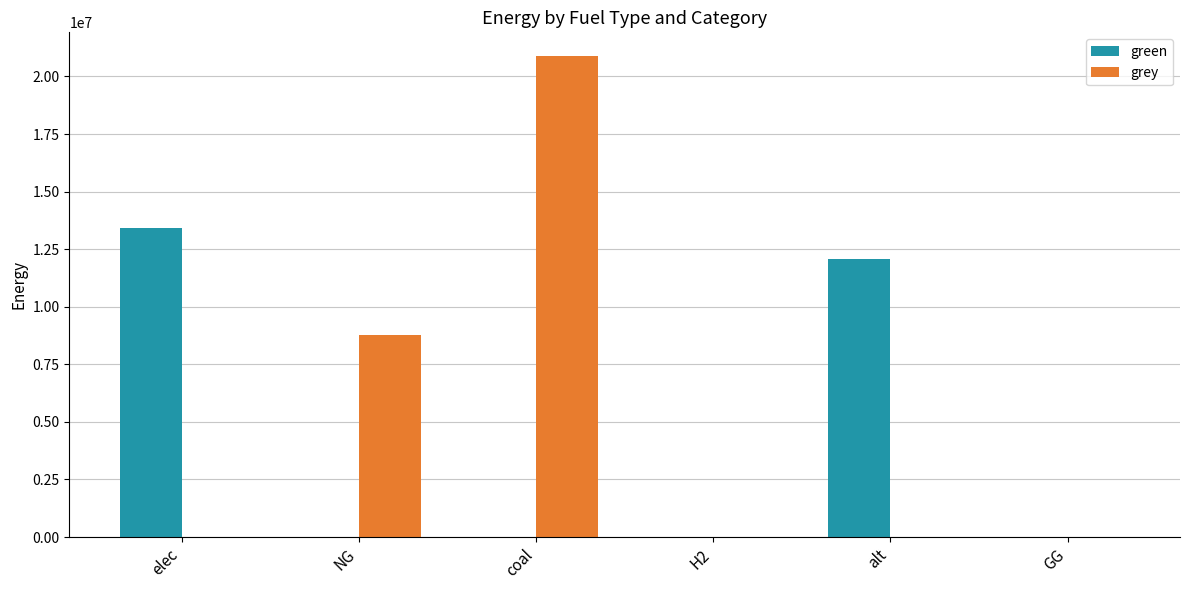

Is the value of green at coal greater than the value of grey at coal?

No